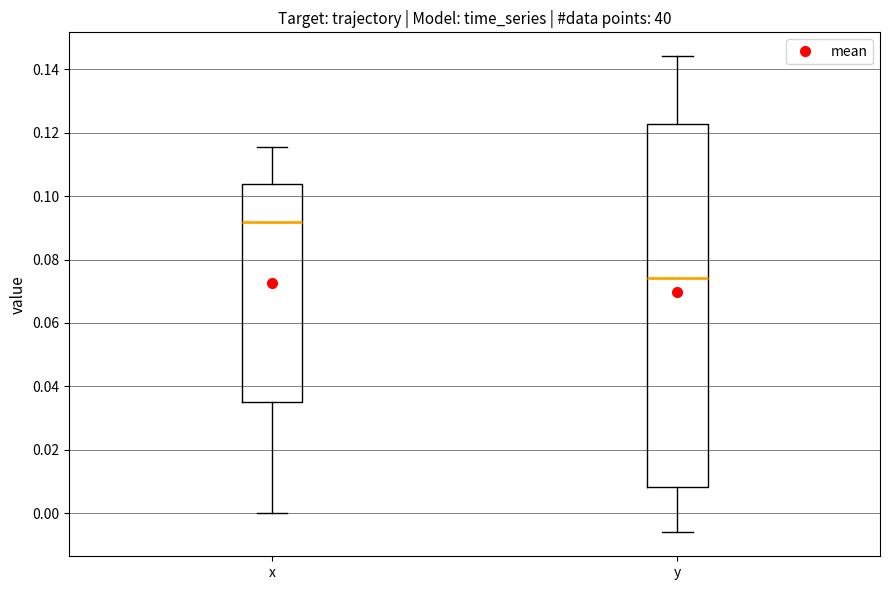

Where is the upper edge of the box for x on the y-axis? The values are not printed on the chart, so give them approximately, as read against the axis.

0.104